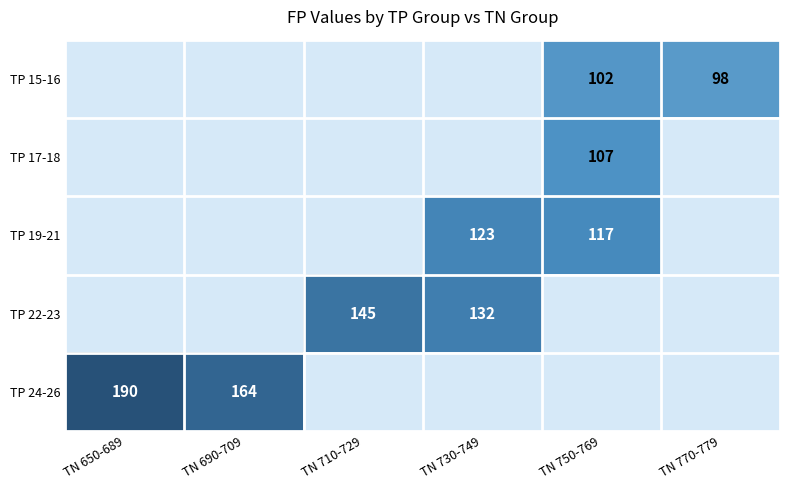

True or false: TP 17-18 has a value of 65.8 at TN 650-689.

False